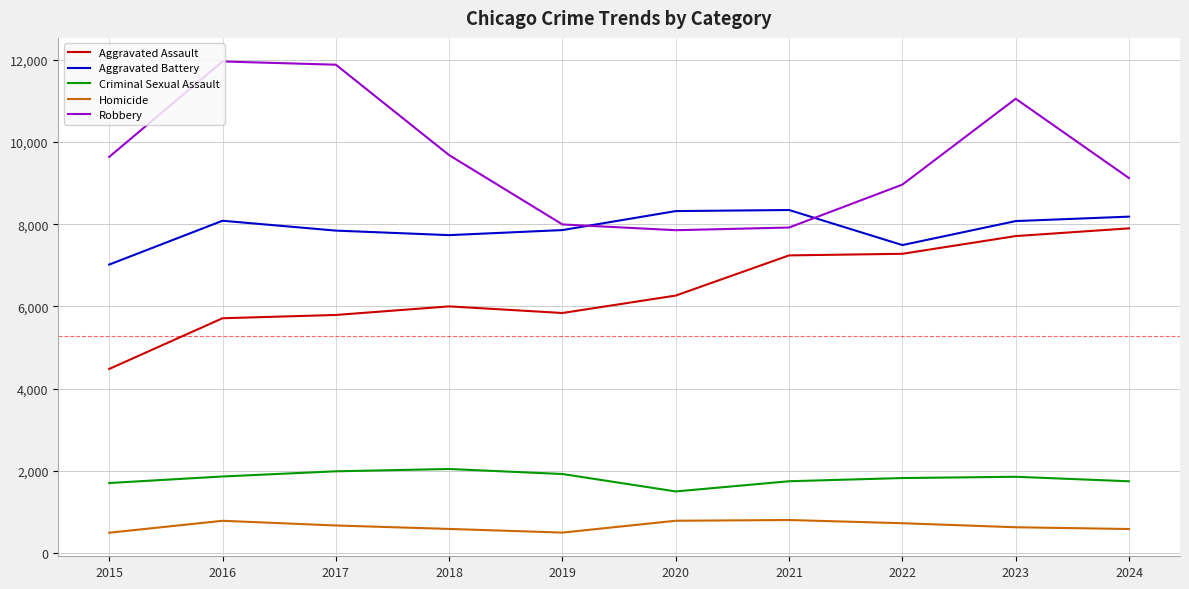

True or false: Aggravated Assault and Robbery cross at least once.

False